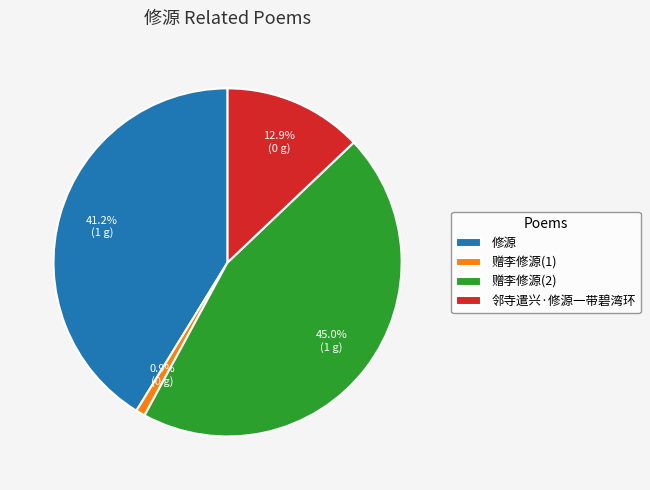

What portion of the pie excludes 赠李修源(1)?

99.1%